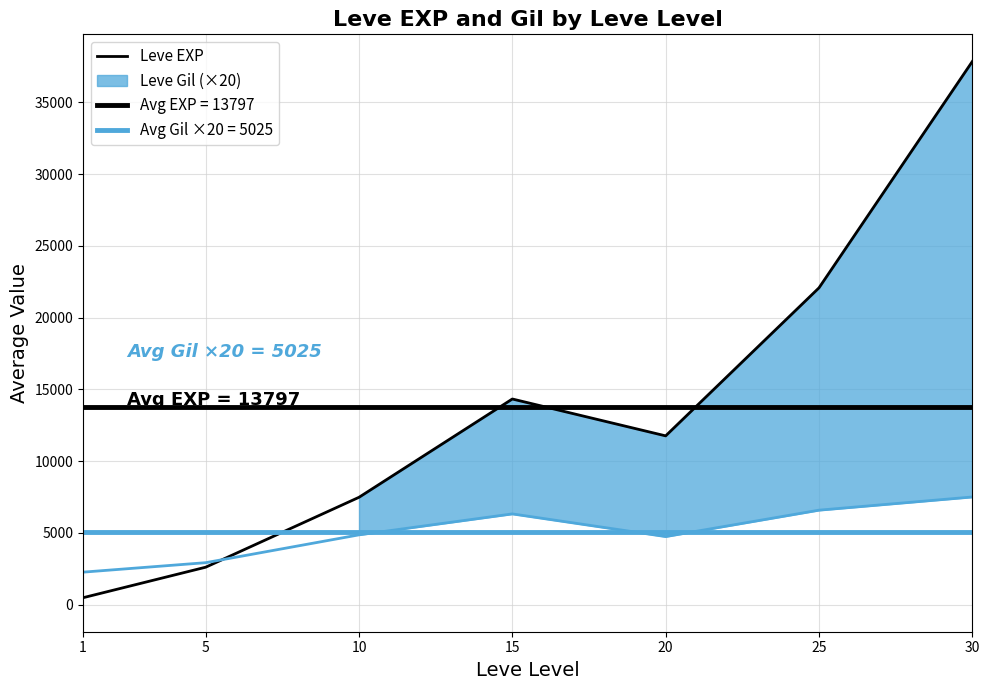

Which category has the highest value across all series?

30